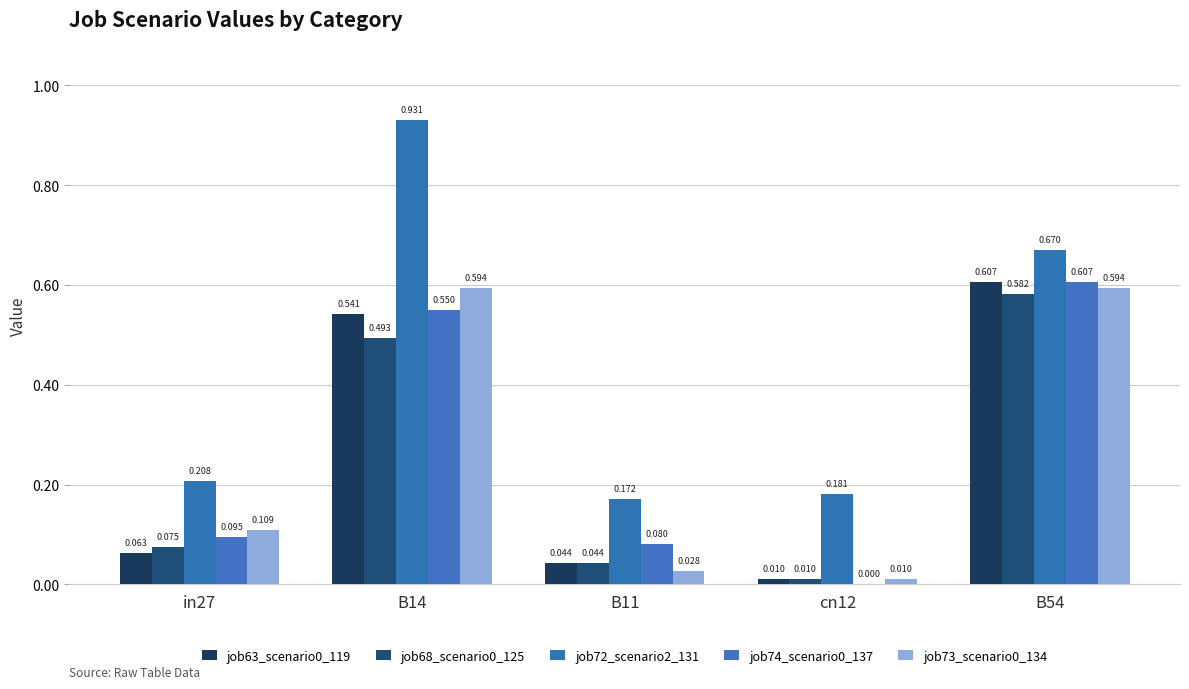

The job74_scenario0_137 series shows 0.1 at B11. True or false?

True